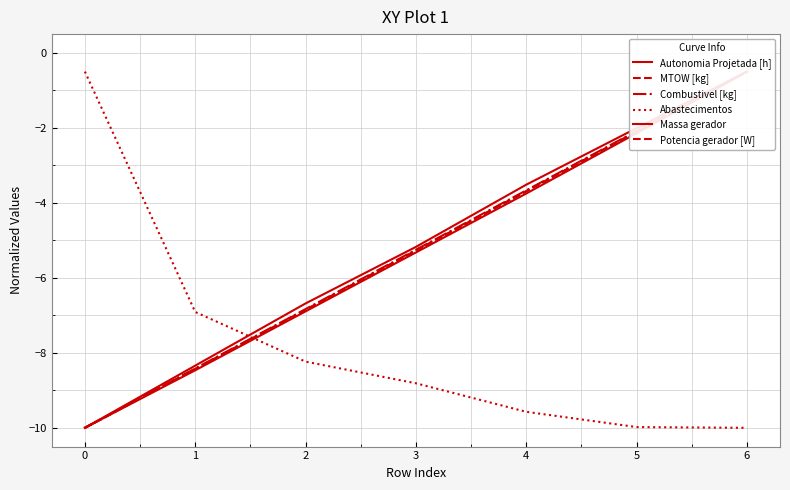

What is the lowest value of the Abastecimentos series?

-10.0